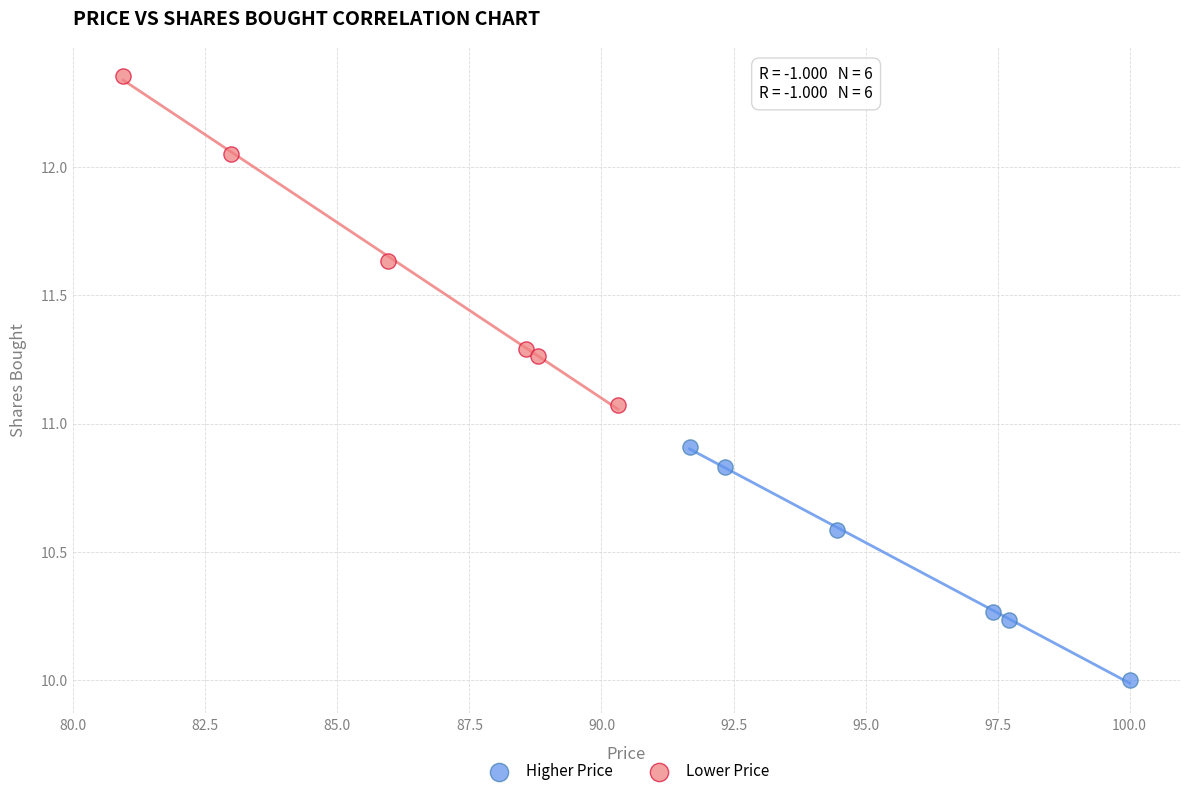

What are all the series names shown in the legend?

Higher Price, Lower Price